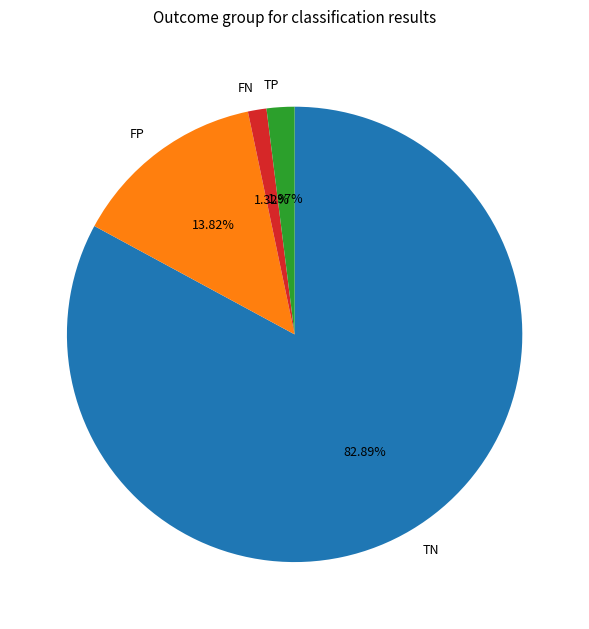

True or false: FP accounts for 25% of the total.

False